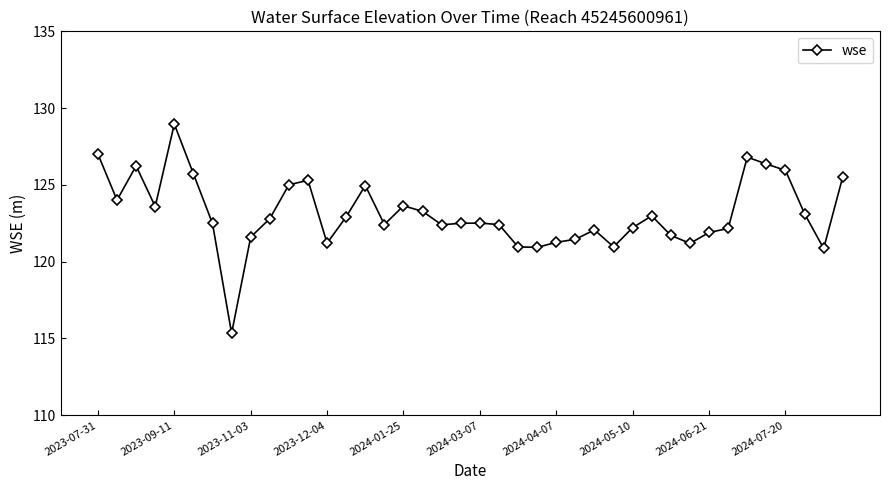

What is the smallest value displayed?

115.3